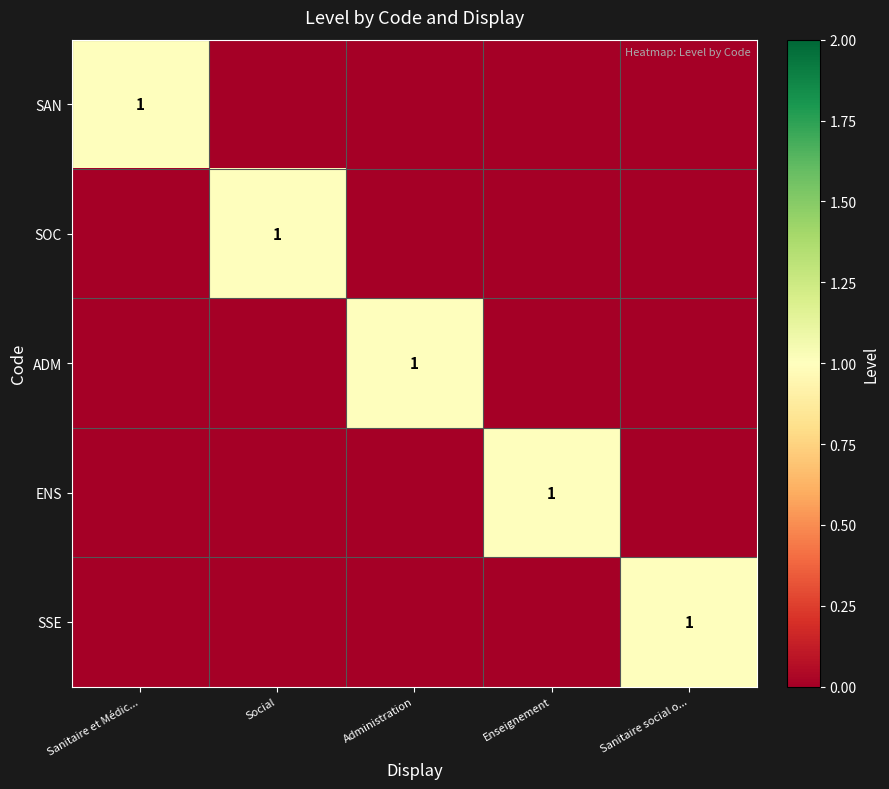

How many values in SSE are above zero?

1